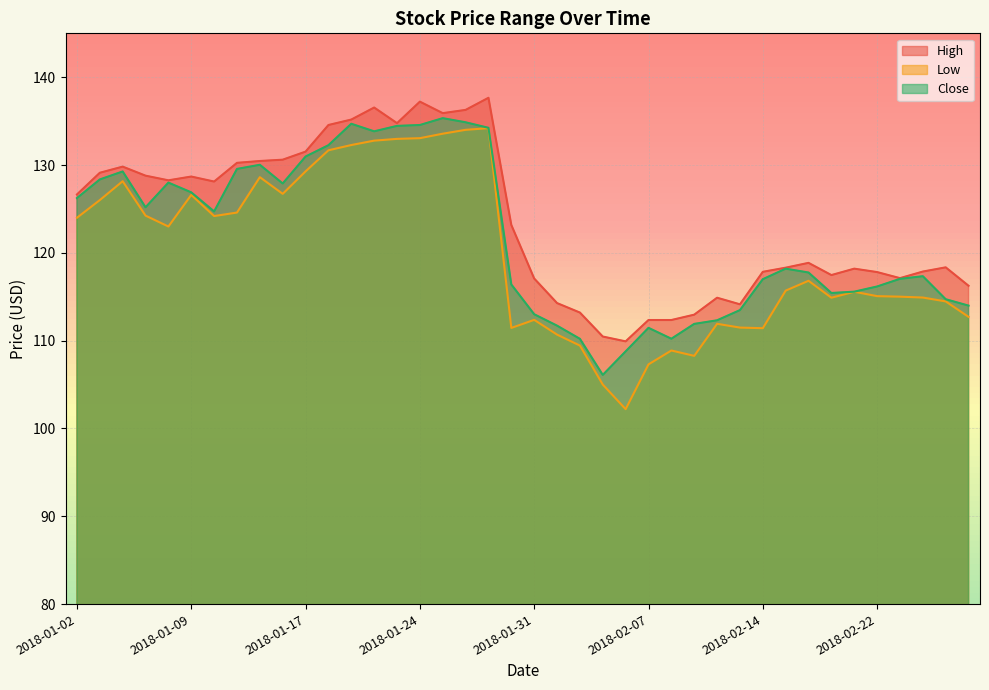

The value of High at 2018-02-26 is 117.9. True or false?

True